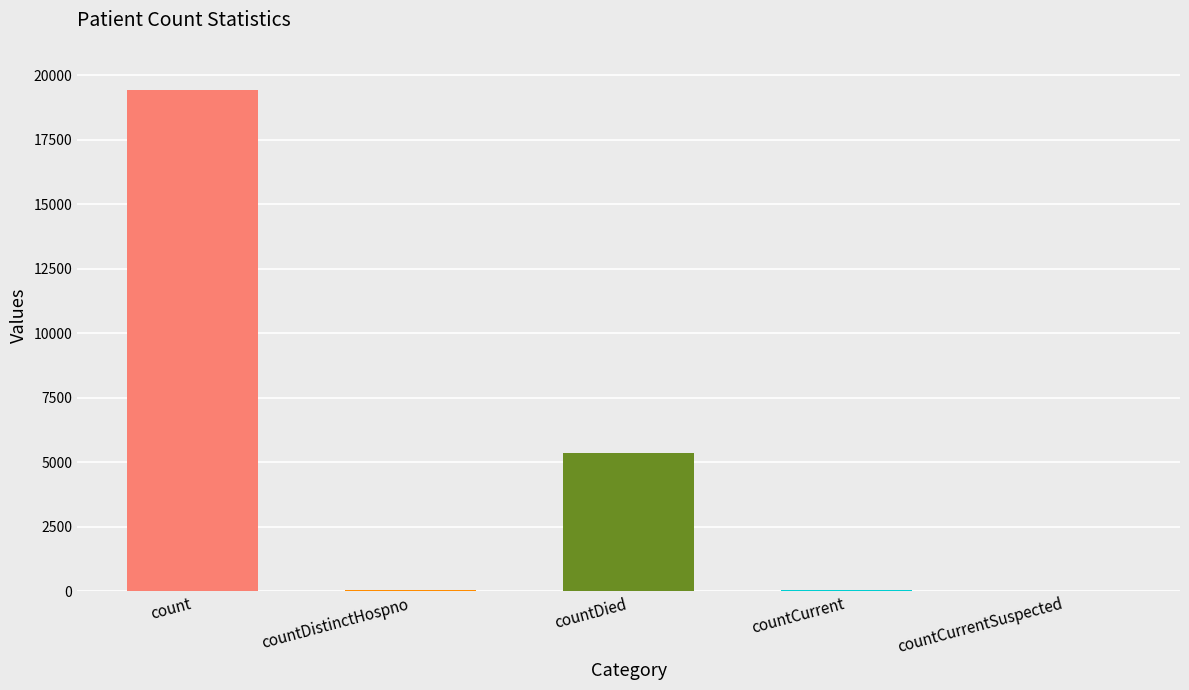

Which label corresponds to the largest value in the chart?

count